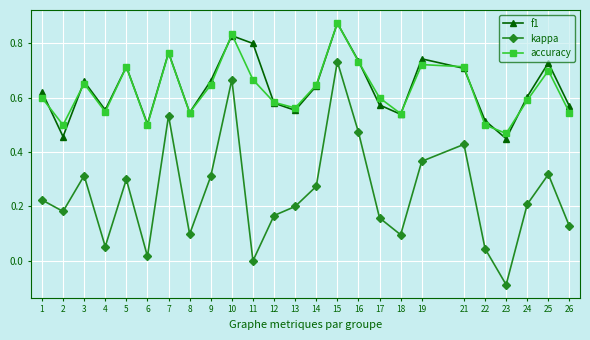

At which category does accuracy reach its first local valley?

2